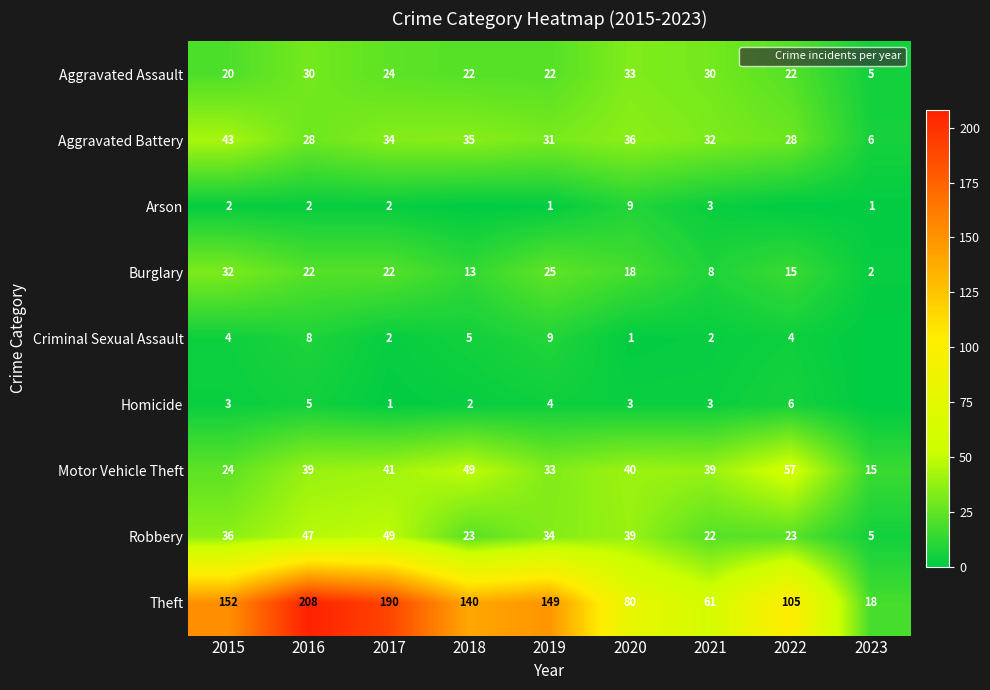

At which category is the sum across all series the highest?

2016